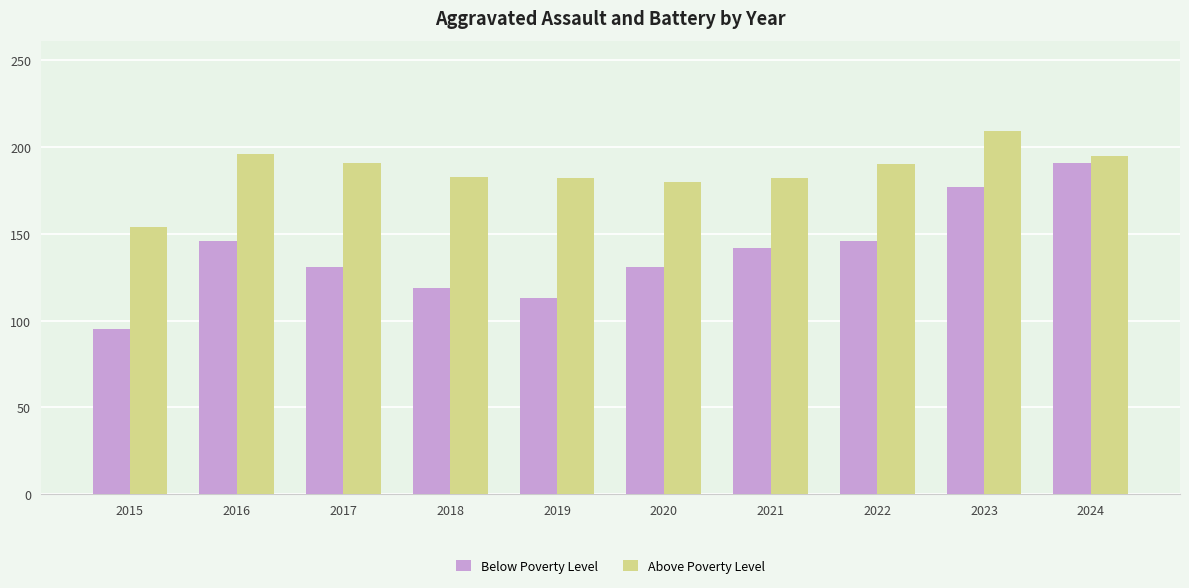

Which series has the largest range (max minus min)?

Below Poverty Level